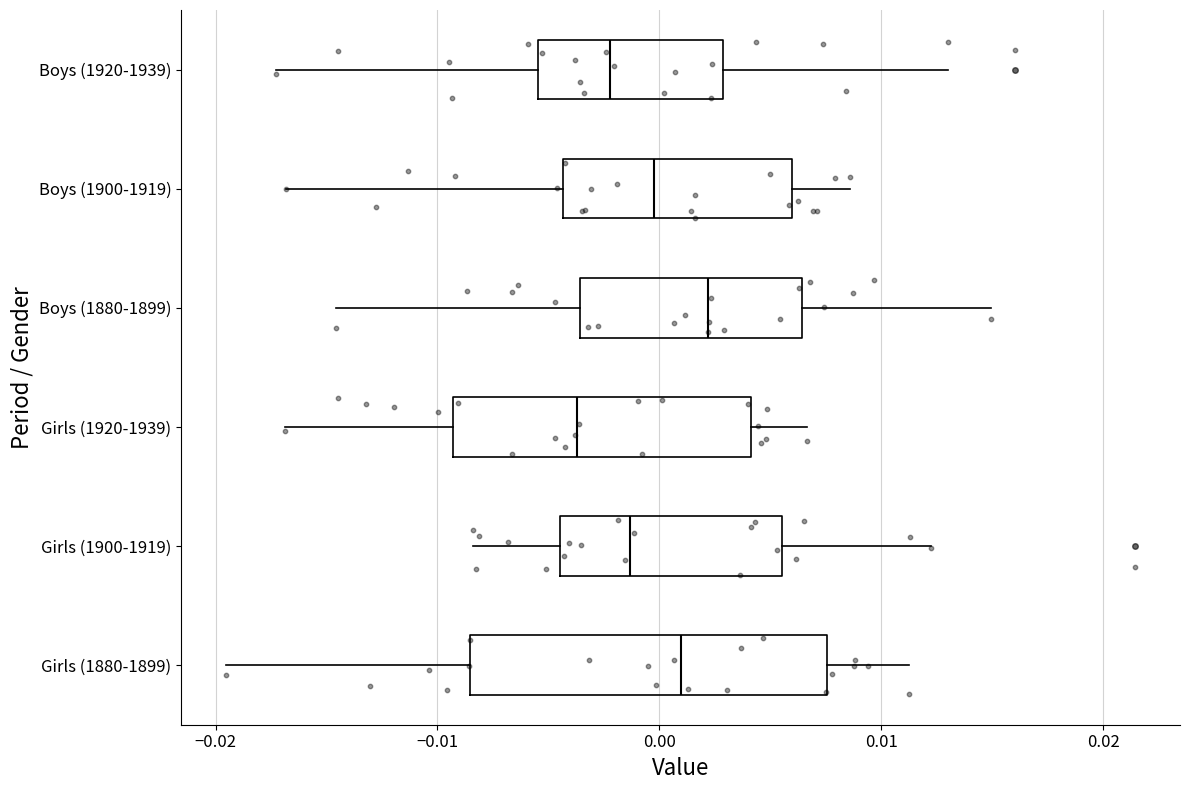

Reading bottom to top, transcribe this box plot: for each box, give where its median line is, the range the box spans, and where its two whiskers end, as read against the x-axis. The values are not printed on the chart, so give them approximately, as read against the axis.

Girls (1880-1899): median 0.001, box -0.009 to 0.008, whiskers -0.020 to 0.011
Girls (1900-1919): median -0.001, box -0.004 to 0.006, whiskers -0.008 to 0.012
Girls (1920-1939): median -0.004, box -0.009 to 0.004, whiskers -0.017 to 0.007
Boys (1880-1899): median 0.002, box -0.004 to 0.006, whiskers -0.015 to 0.015
Boys (1900-1919): median 0.000, box -0.004 to 0.006, whiskers -0.017 to 0.009
Boys (1920-1939): median -0.002, box -0.005 to 0.003, whiskers -0.017 to 0.013